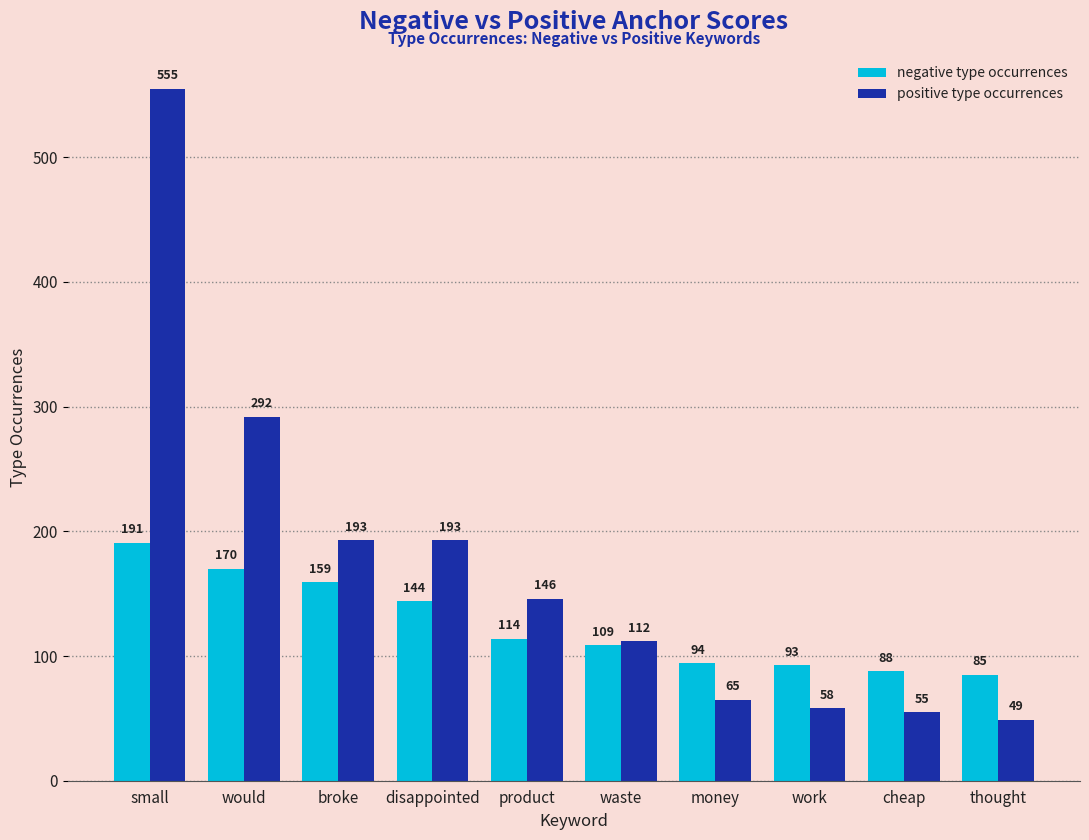

True or false: negative type occurrences has a value of 132 at cheap.

False